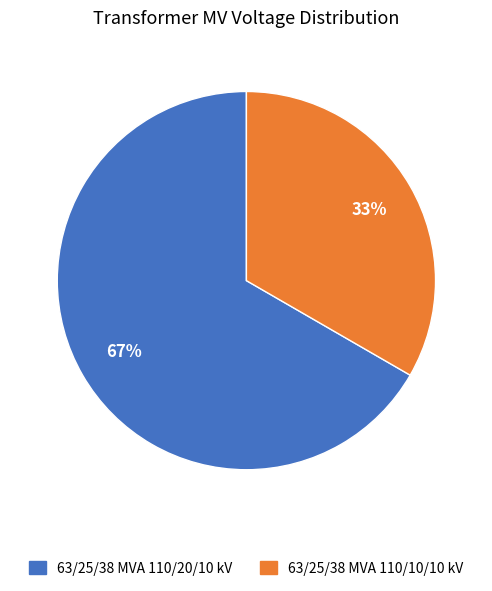

Which slice is the smallest?

63/25/38 MVA 110/10/10 kV